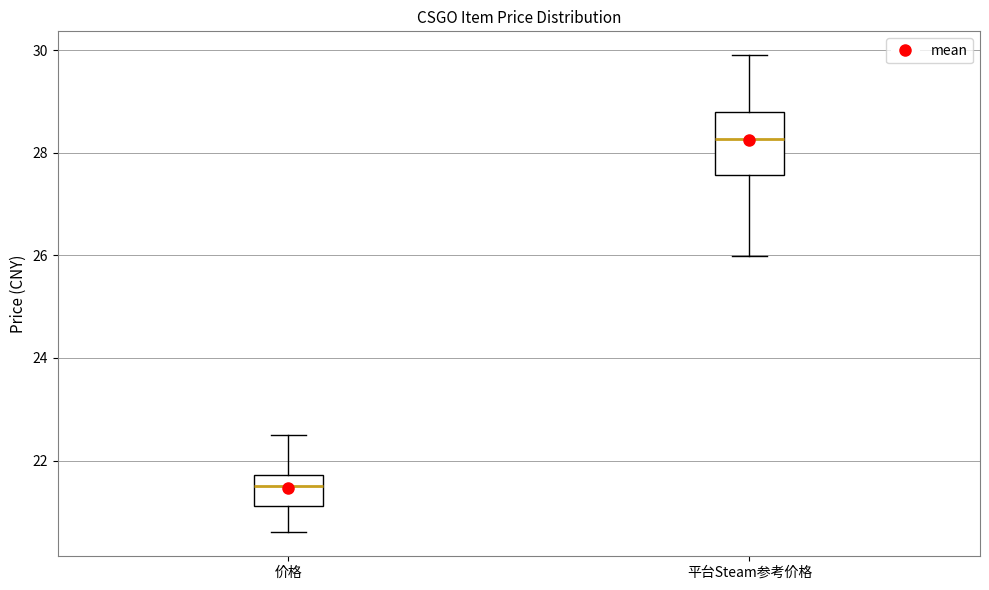

Reading left to right, read every box against the y-axis: the position of its median line, the range the box covers, and the ends of its whiskers. The values are not printed on the chart, so give them approximately, as read against the axis.

价格: median 21.6, box 21.2 to 21.8, whiskers 20.6 to 22.6
平台Steam参考价格: median 28.2, box 27.6 to 28.8, whiskers 26.0 to 30.0